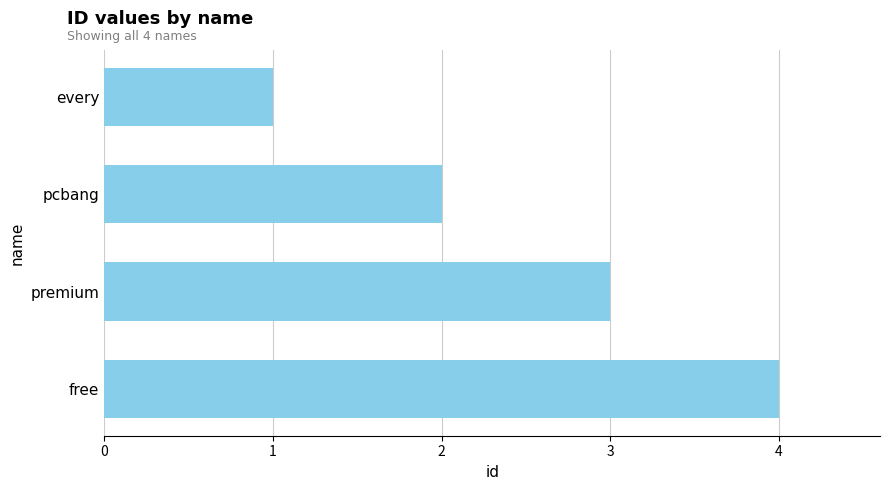

True or false: the data shows 4 at free.

True